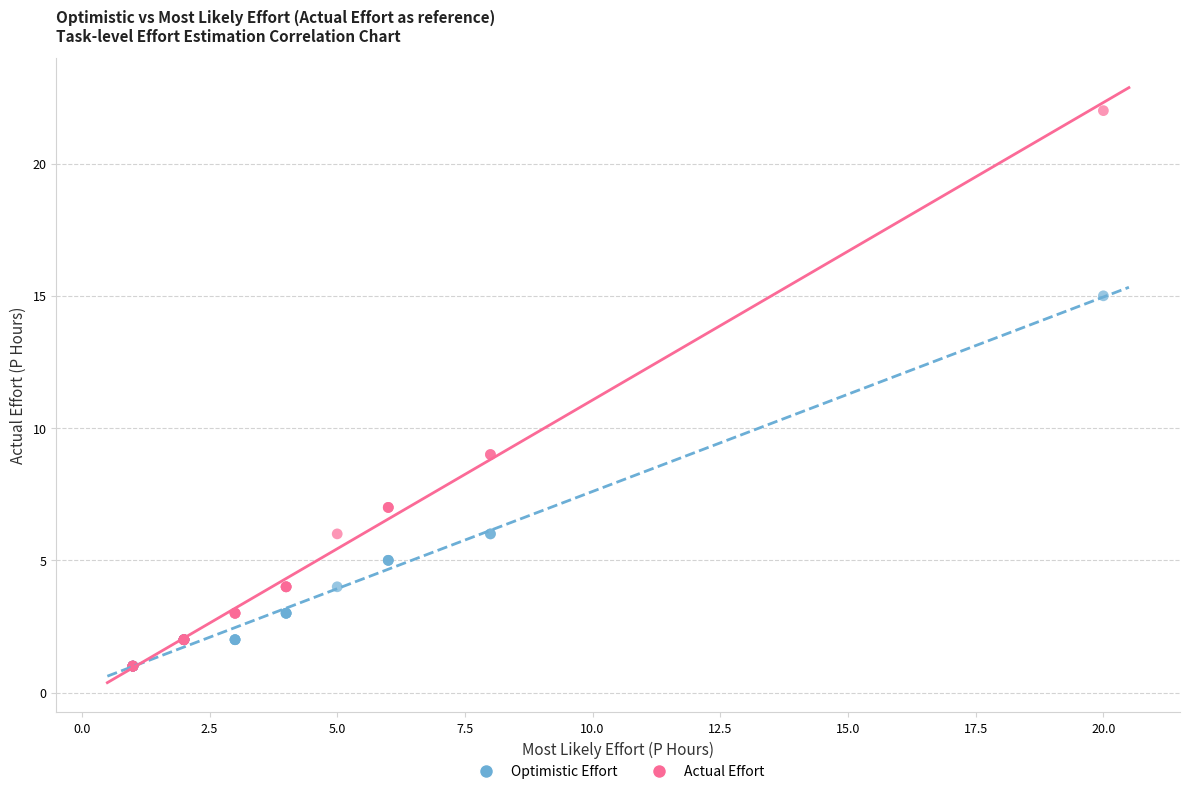

What are all the series names shown in the legend?

Optimistic Effort, Actual Effort